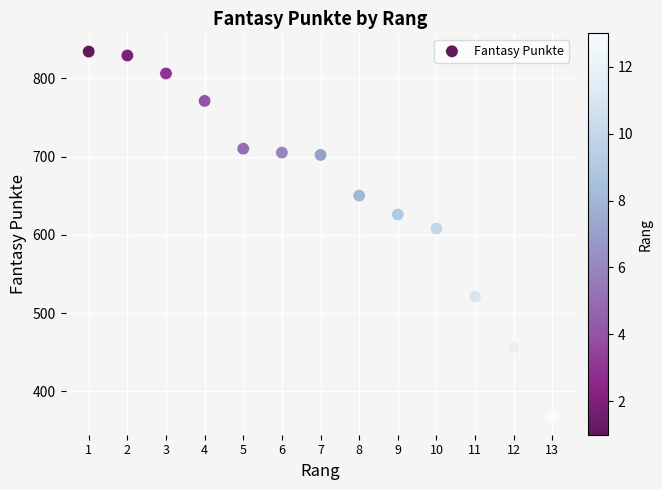

What Y value in the scatter plot is closest to 601?

608